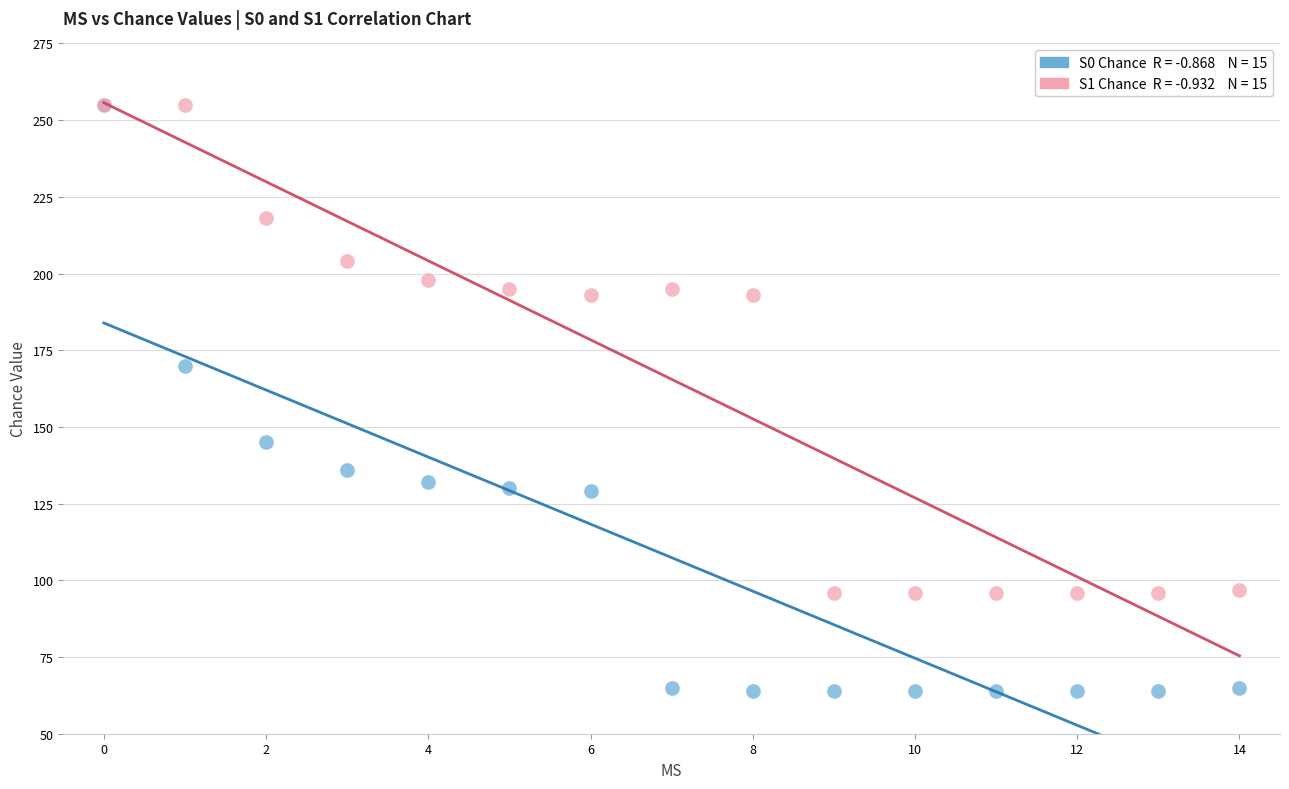

Across all series, what Y value is closest to 159?

170